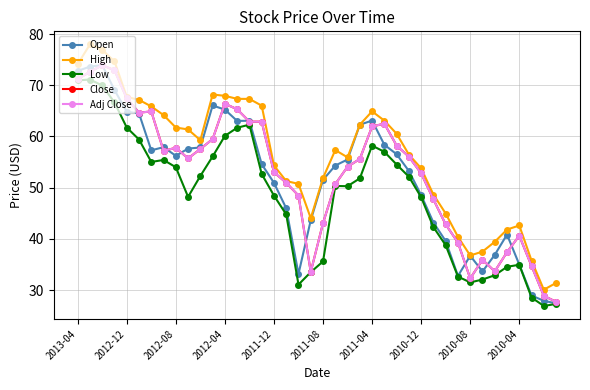

How many interior local valleys does the High series have?

5